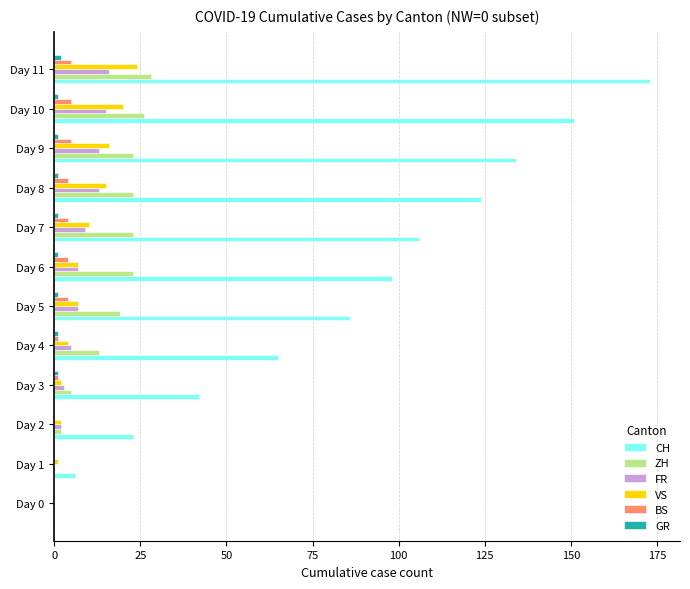

Which label corresponds to the largest value in the chart?

Day 11